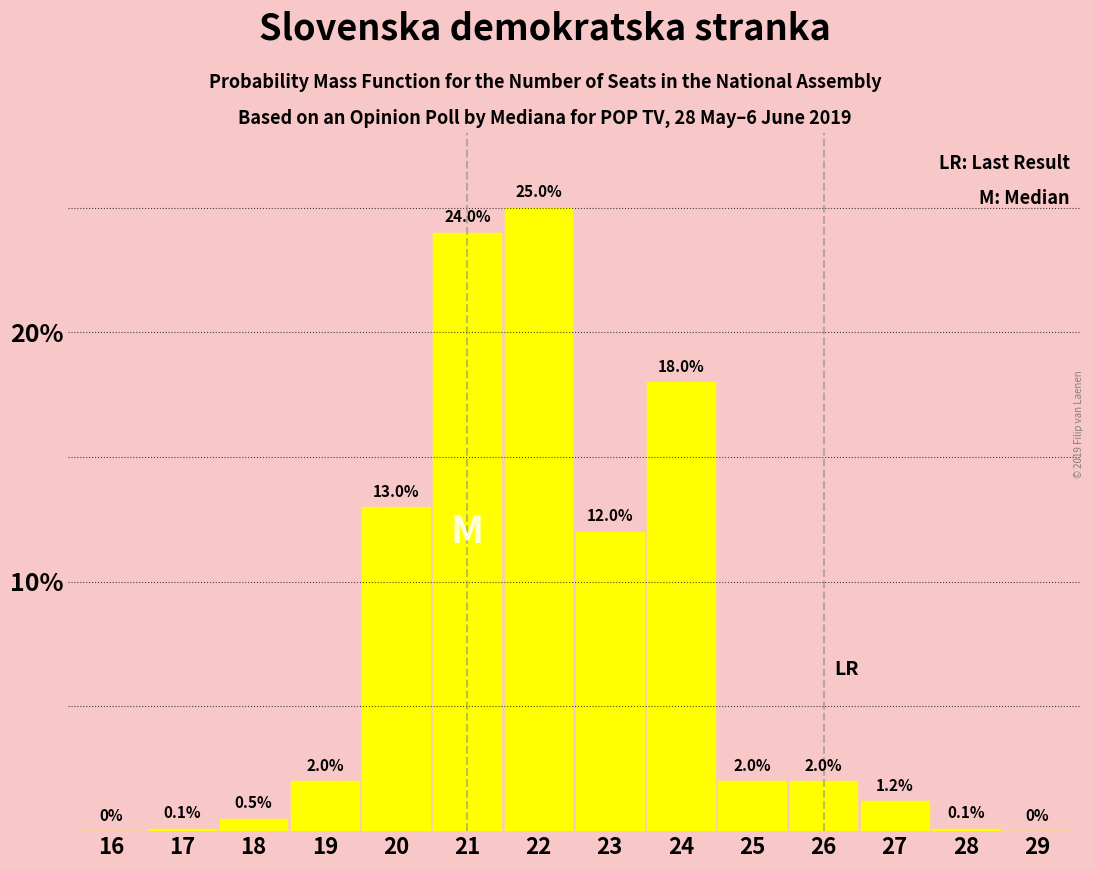

Reading left to right, what are all the values shown in this chart?

16=0.0	17=0.1	18=0.5	19=2.0	20=13.0	21=24.0	22=25.0	23=12.0	24=18.0	25=2.0	26=2.0	27=1.2	28=0.1	29=0.0